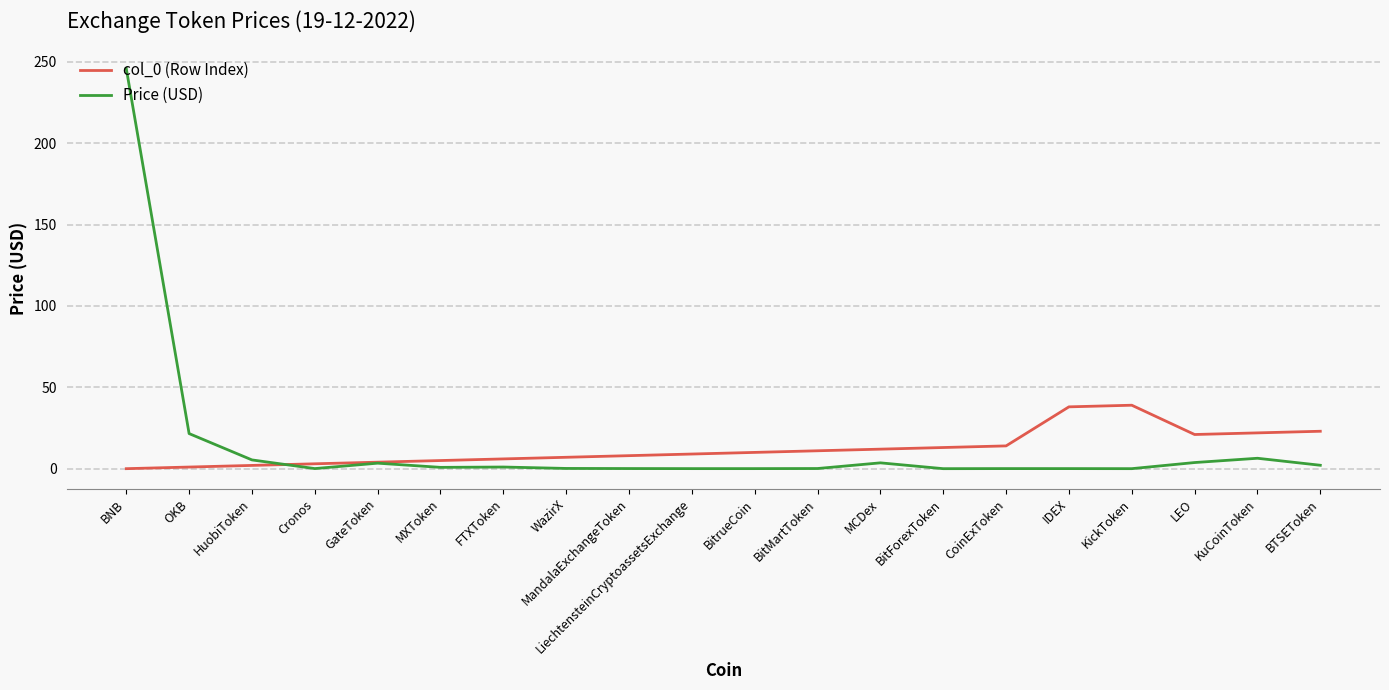

Does the chart have visible grid lines?

Yes